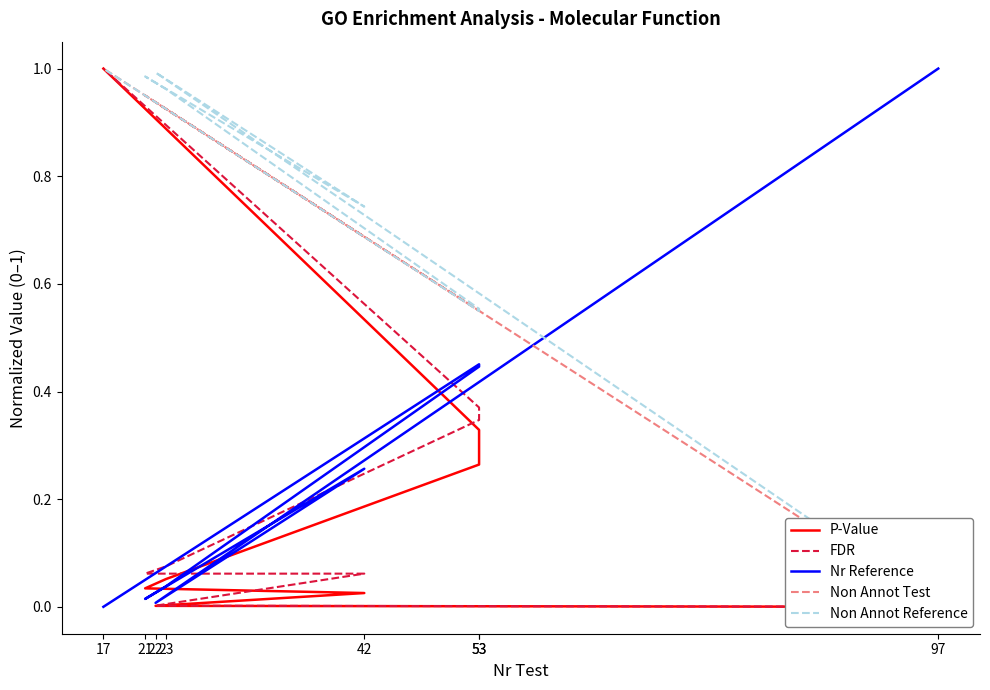

What is the label of the 2nd point from the right?

53